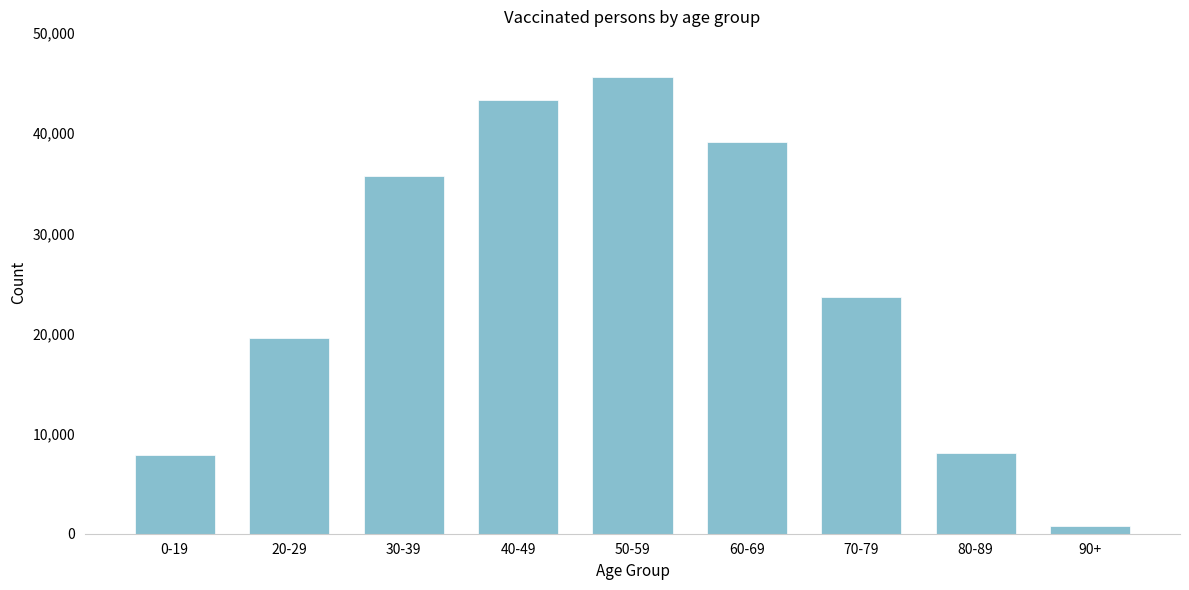

Reading left to right, extract all data points from this chart.

7833	19546	35686	43299	45608	39083	23619	8110	768